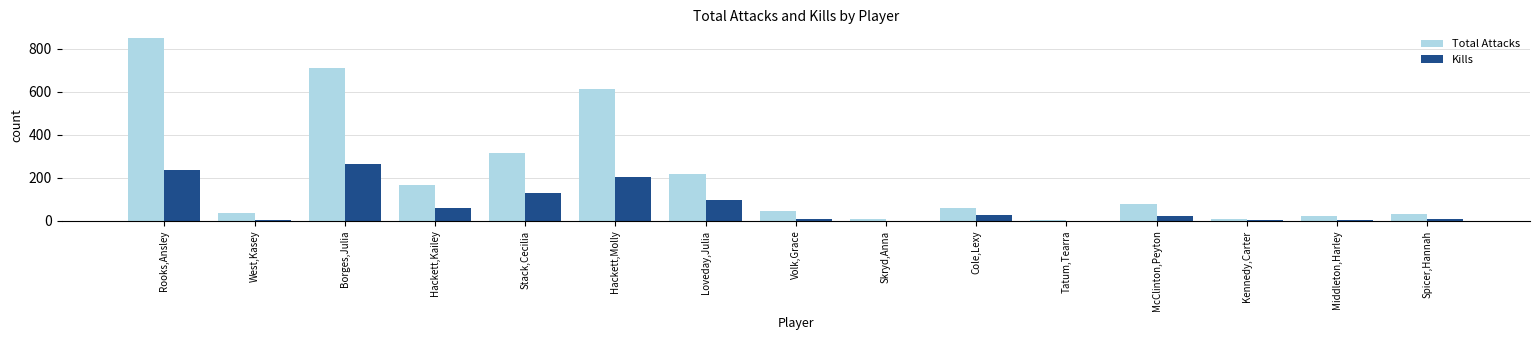

What is the sum of all Kills values?

1058